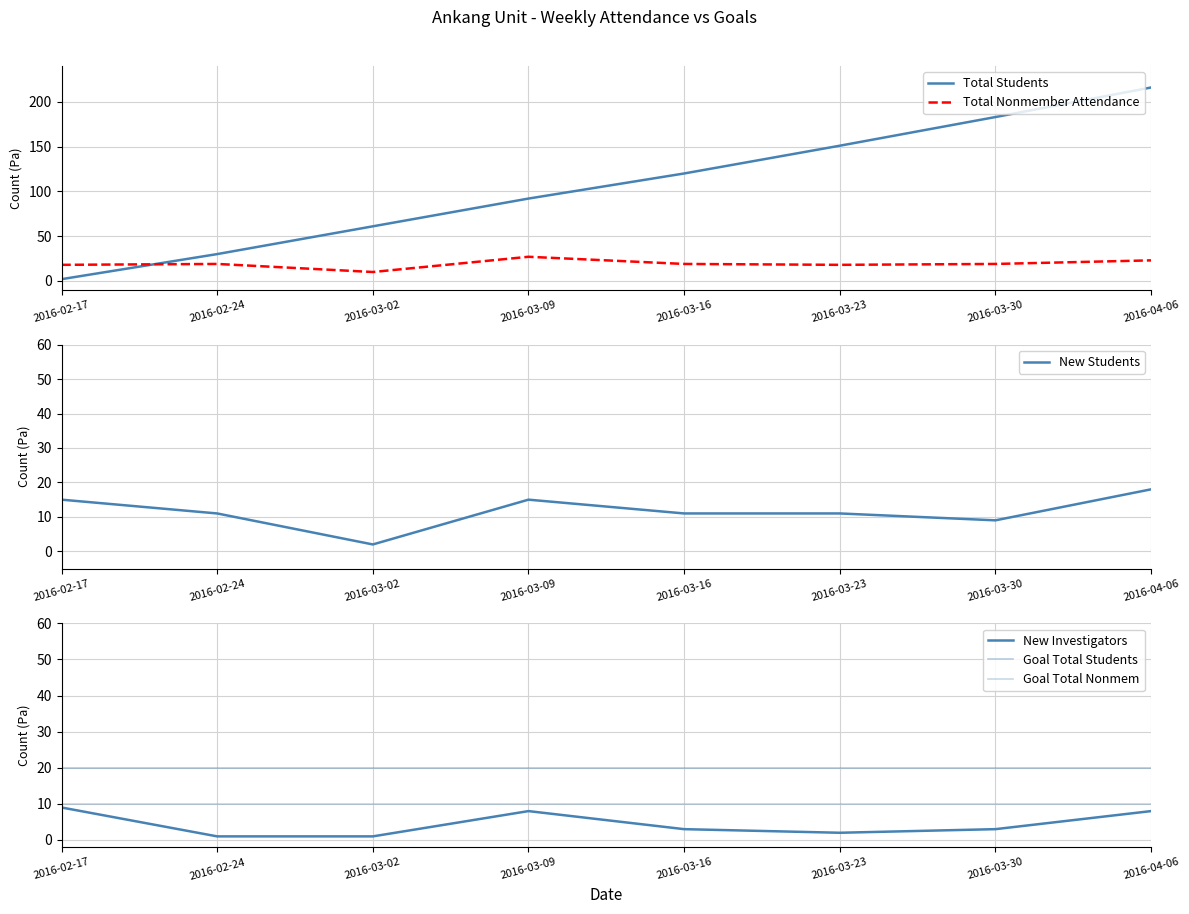

What is the label of the 8th point from the left?

2016-04-06